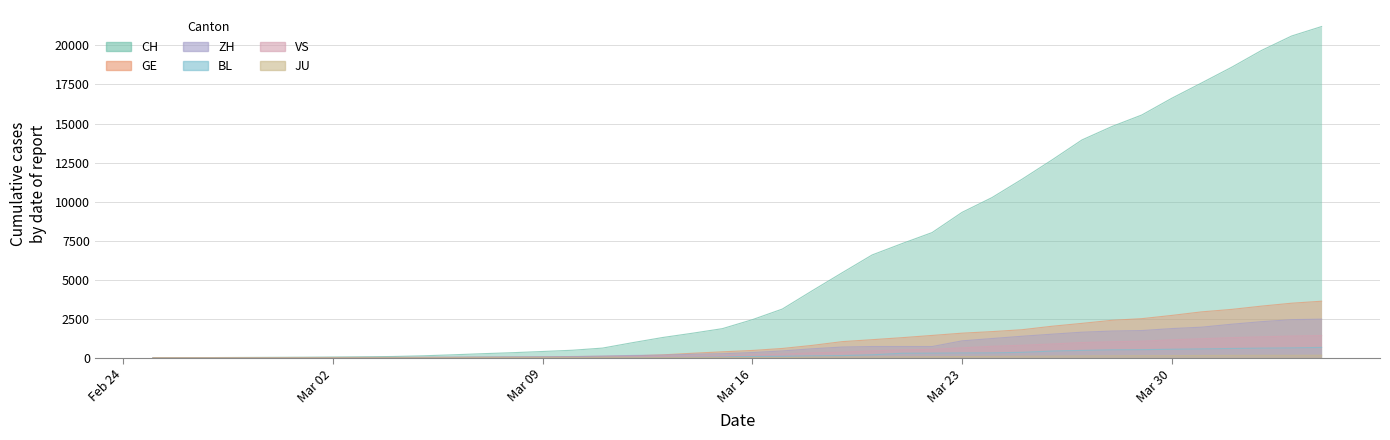

Rank the series at Mar 30 from highest to lowest value.

CH, GE, ZH, VS, BL, JU